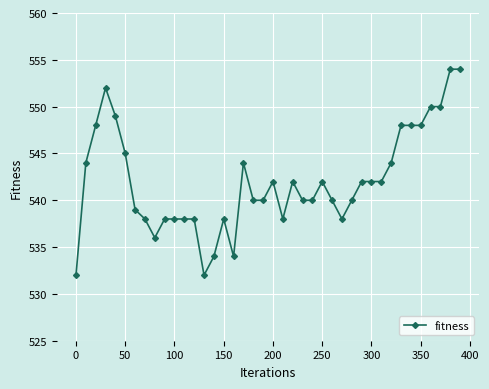

What is the maximum value shown in the chart?

554